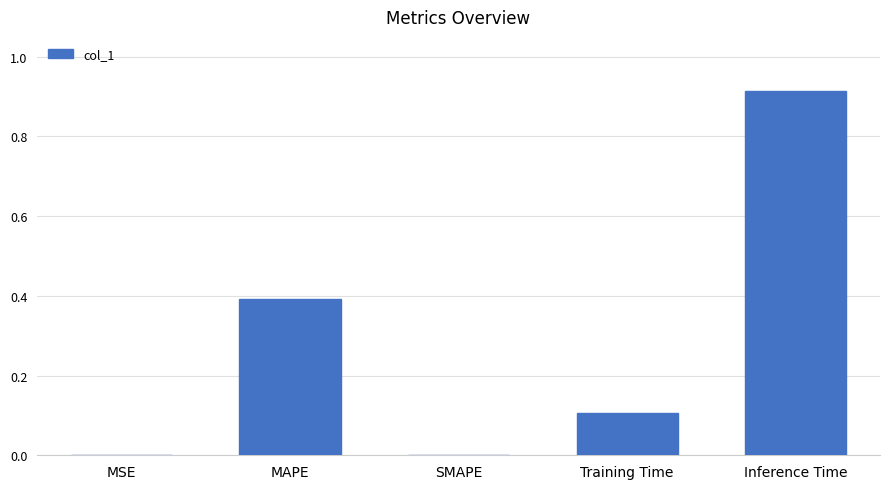

Which category has the highest value across all series?

Inference Time